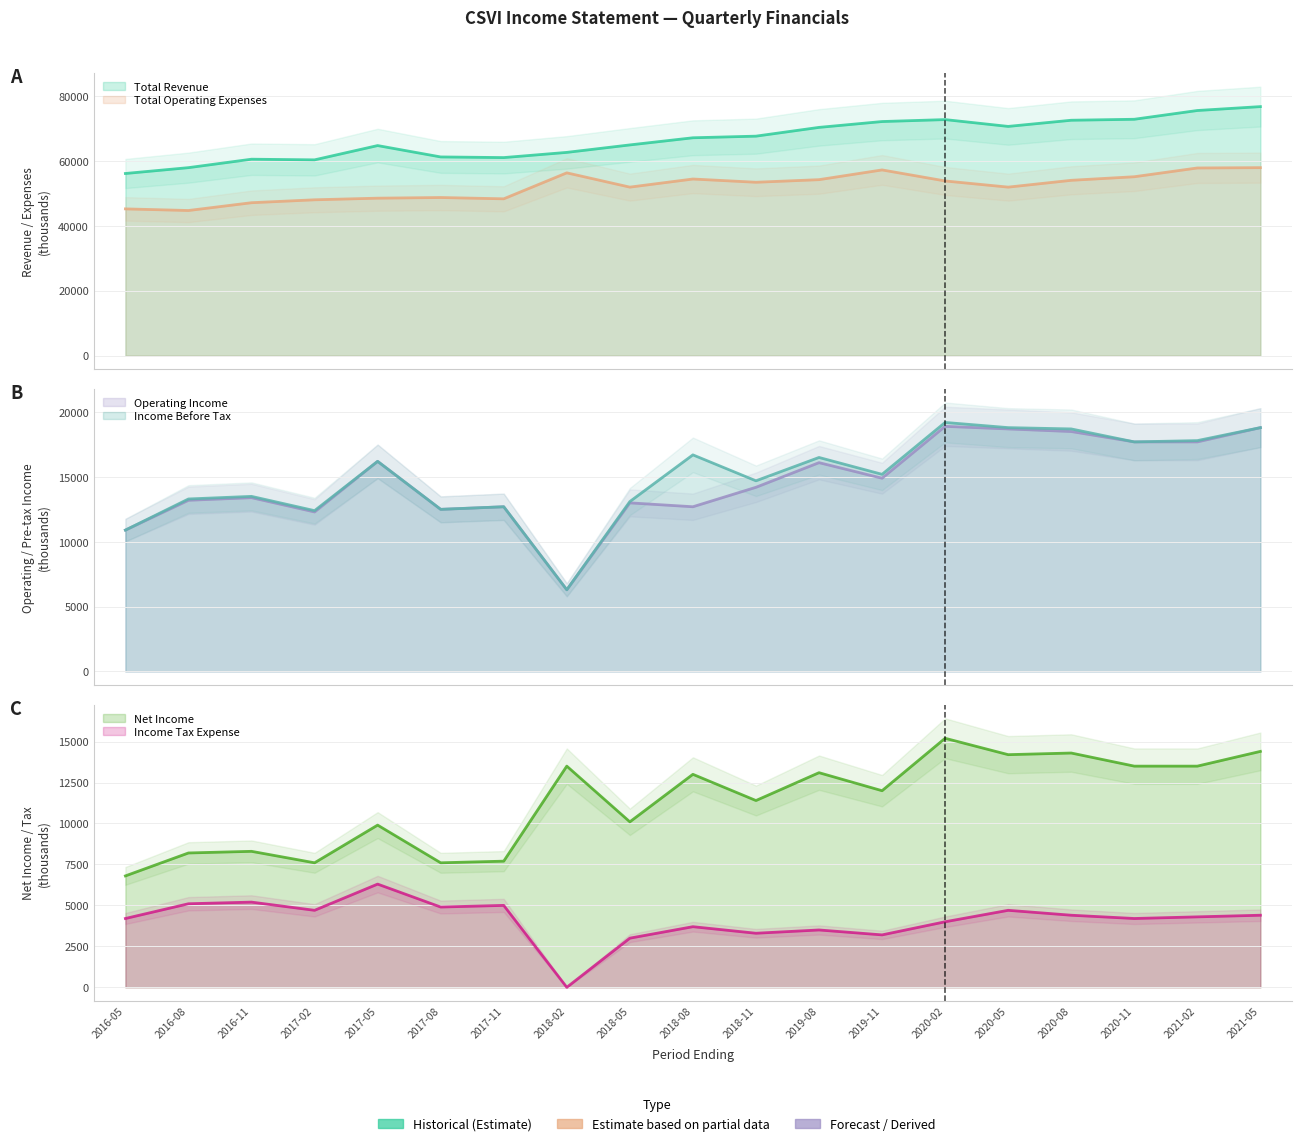

Between 2018-02 and 2019-11, which is larger?

2019-11